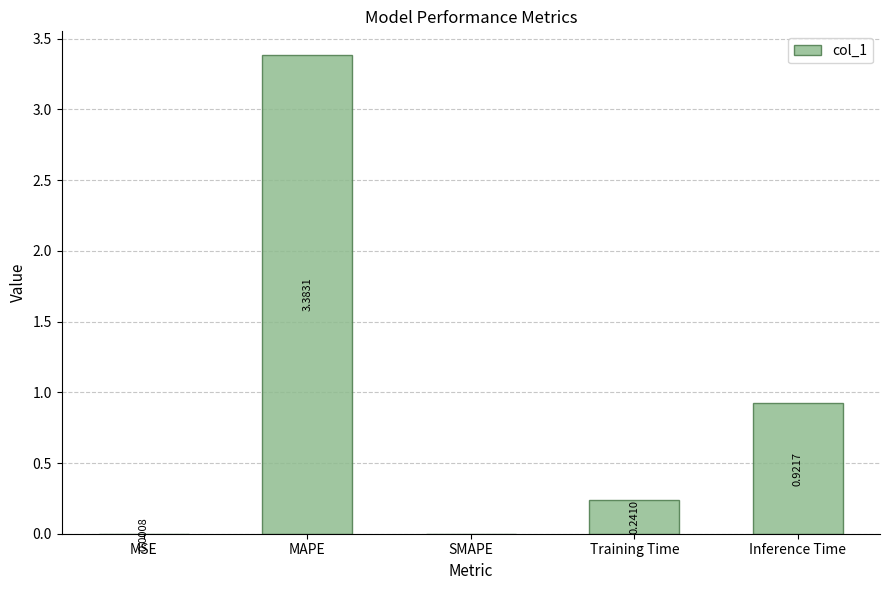

What is the change in value from MSE to Inference Time?

+0.9